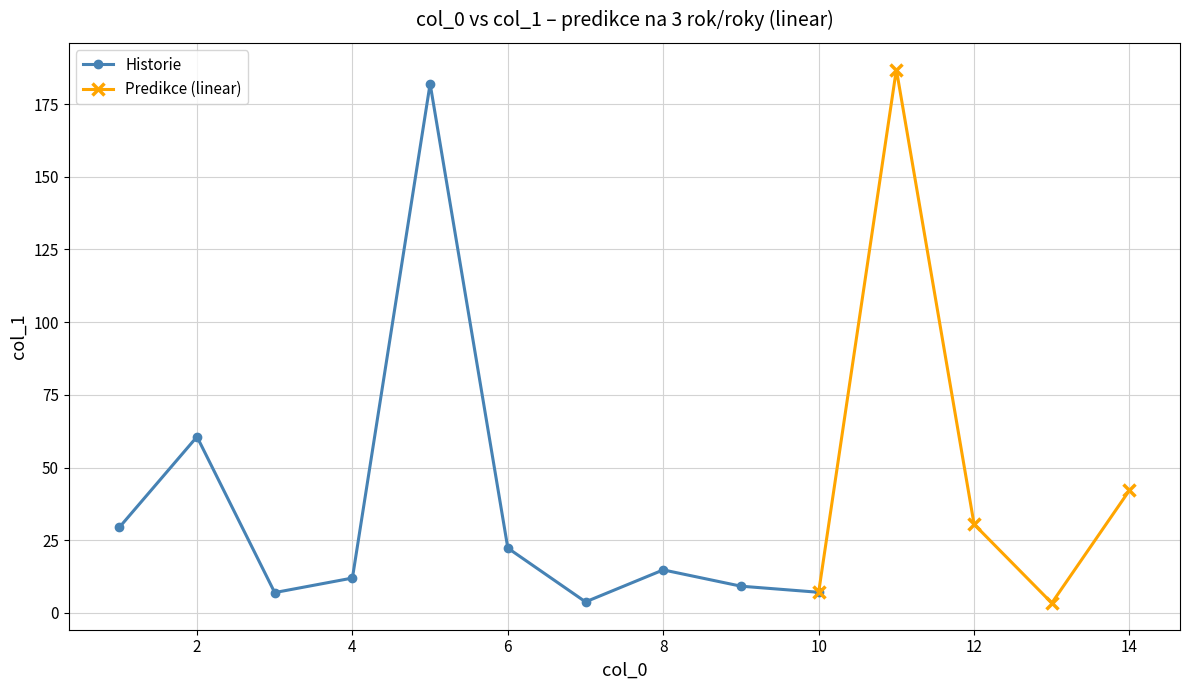

Rank the categories by value from highest to lowest.

11, 5, 2, 14, 12, 1, 6, 8, 4, 9, 10, 3, 7, 13